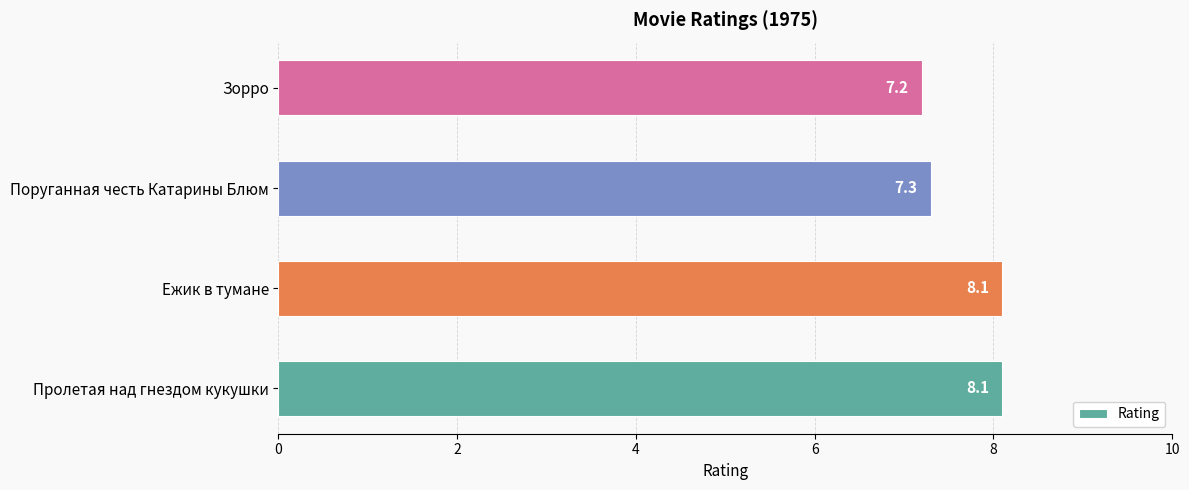

Where is the data nearest to the value 7?

Зорро